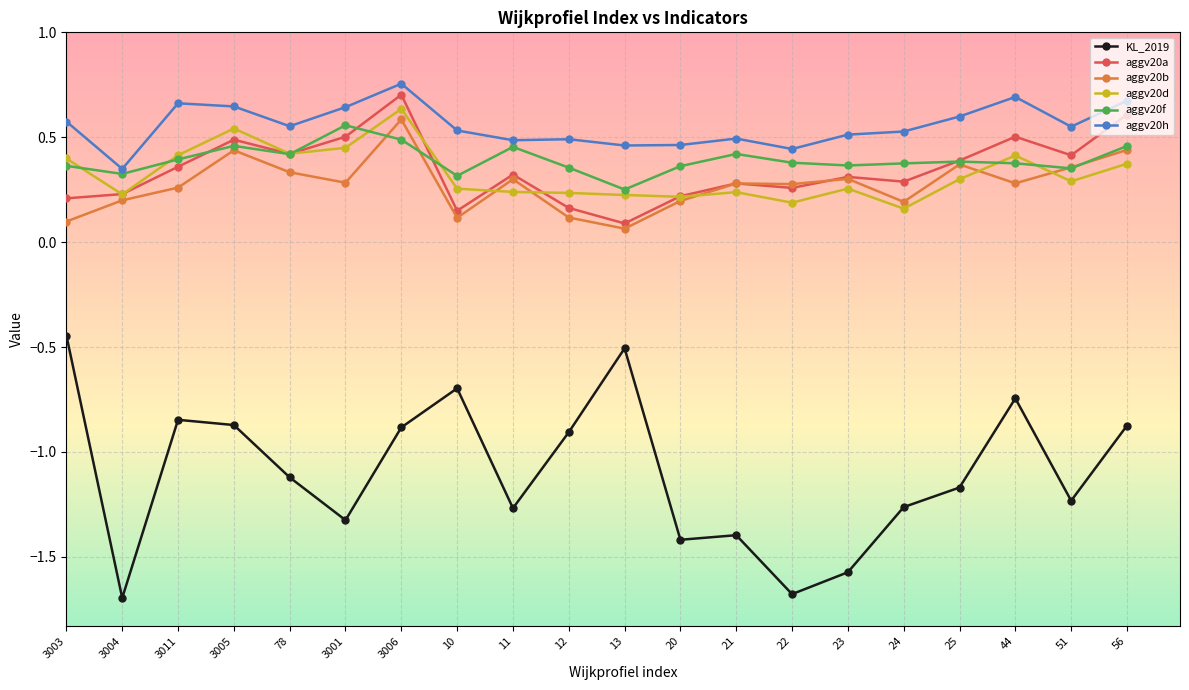

Which series ends up on top after the final intersection of aggv20a and aggv20f?

aggv20a